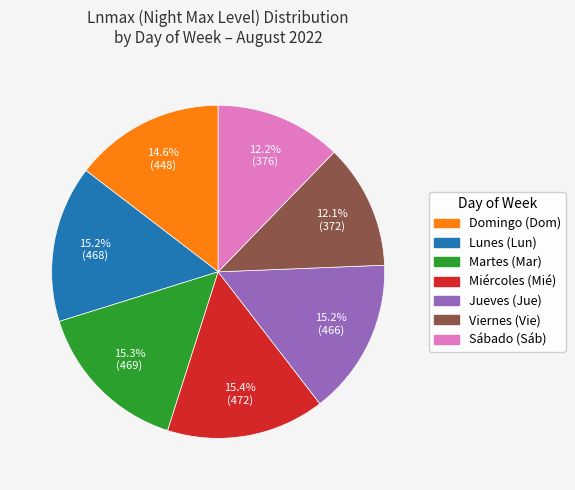

Is there a majority slice in this chart?

No